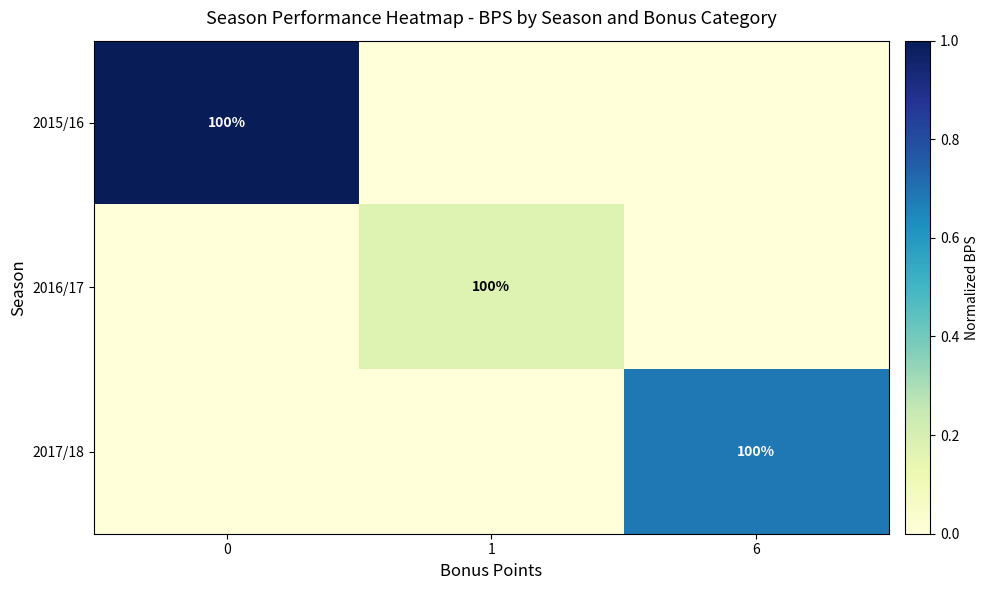

True or false: 2016/17 has a value of 25 at 1.

False